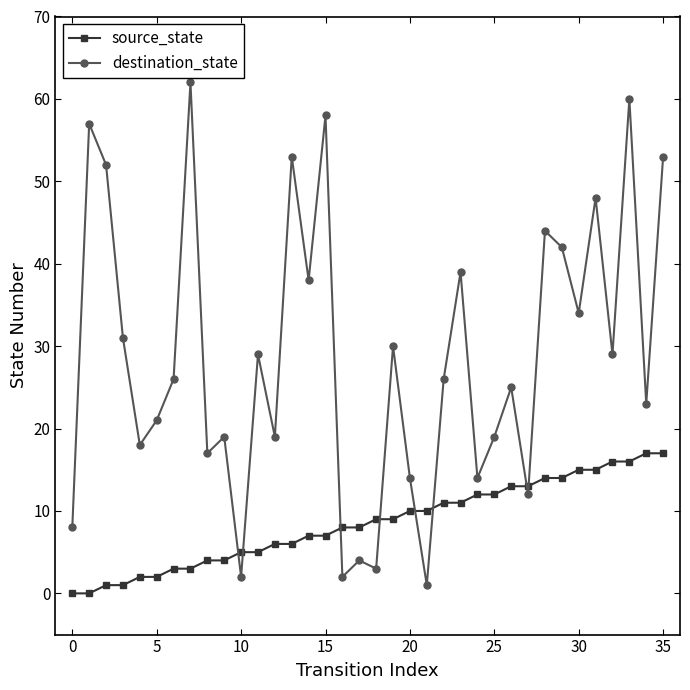

What is the maximum value for source_state?

17